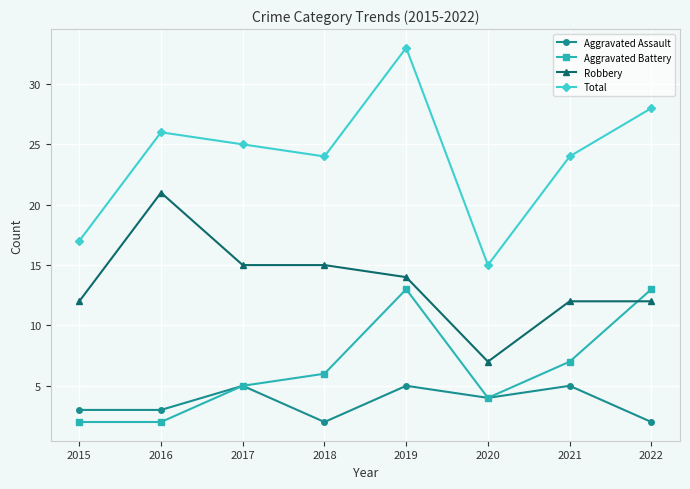

At which label does Total reach its minimum?

2020